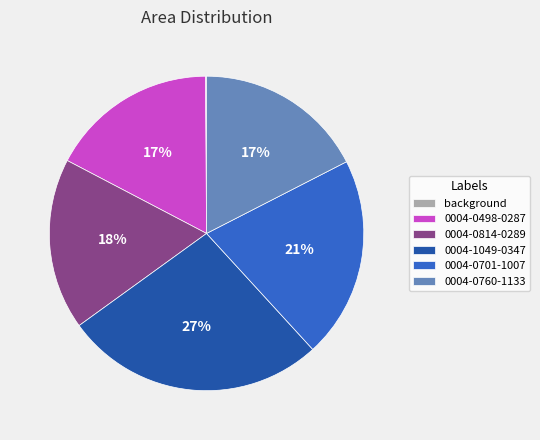

To the nearest percent, what is the average slice percentage?

17%